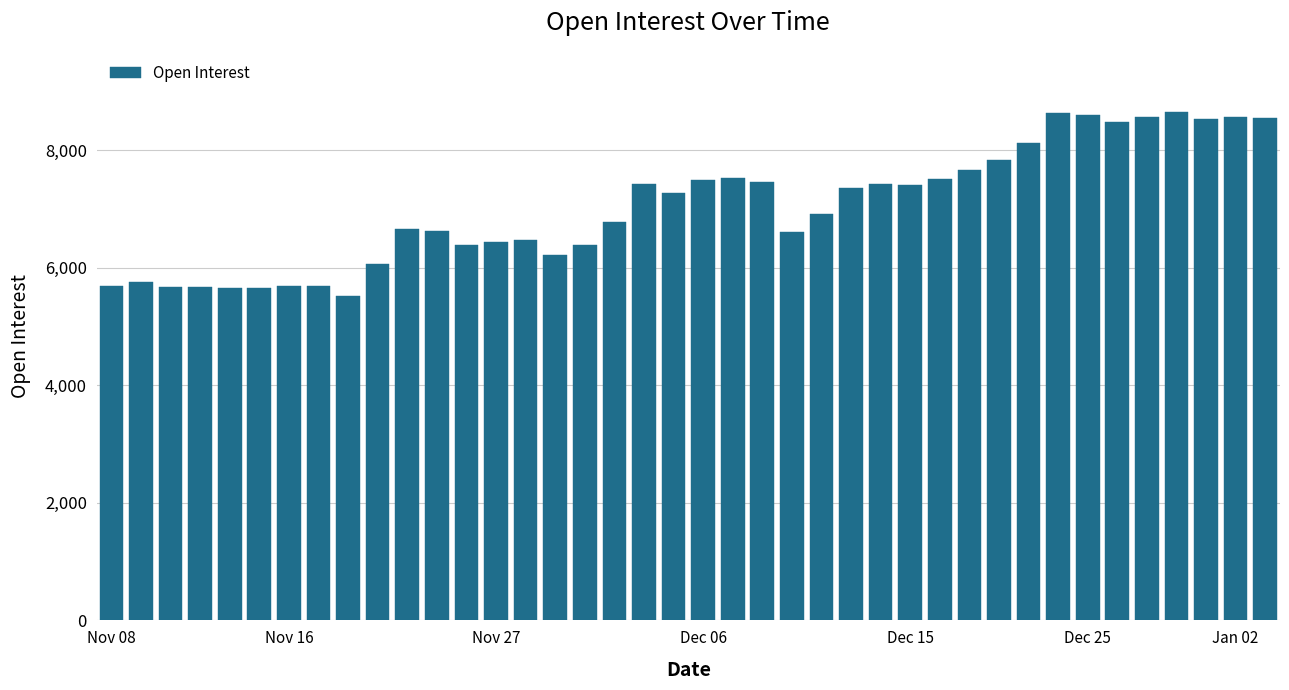

What is the average value?

7044